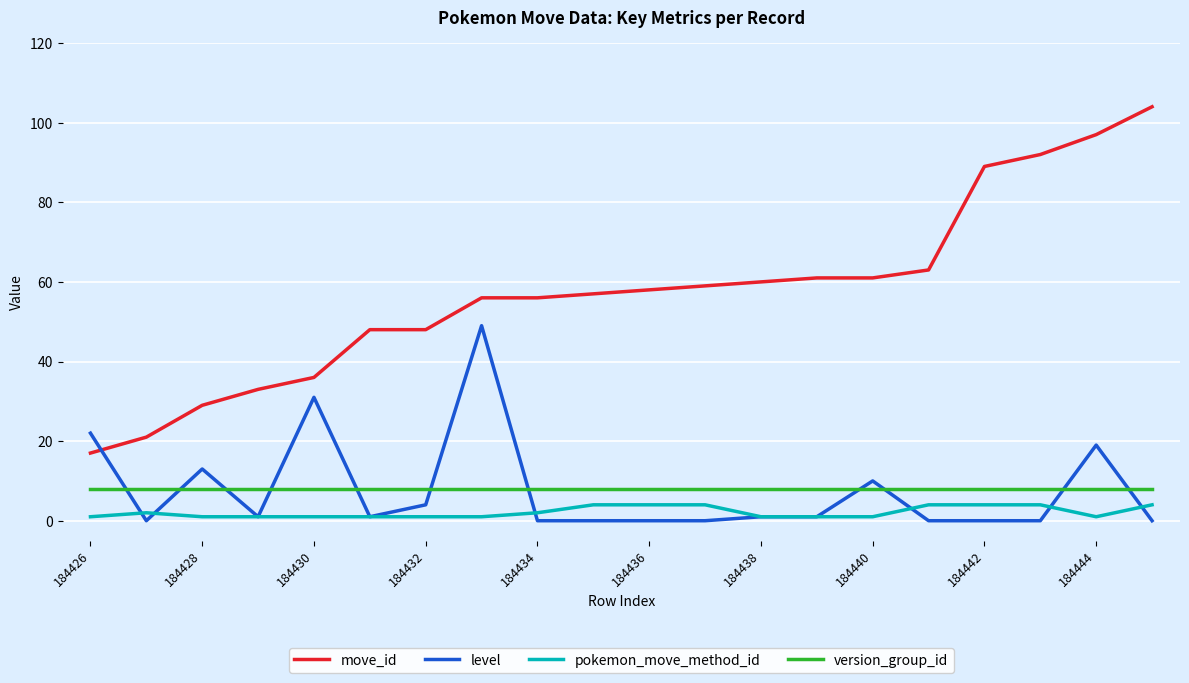

Count the number of categories in the chart.

20